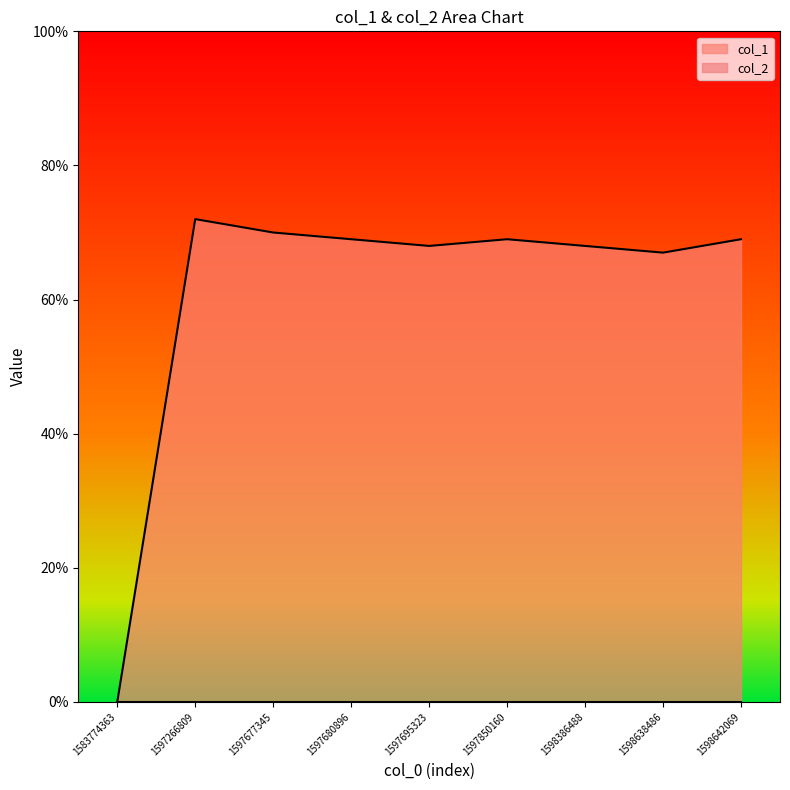

Reading right to left, transcribe all the data shown in this chart.

1598642069=69	1598638486=67	1598386488=68	1597850160=69	1597695323=68	1597680896=69	1597677345=70	1597266809=72	1583774363=0